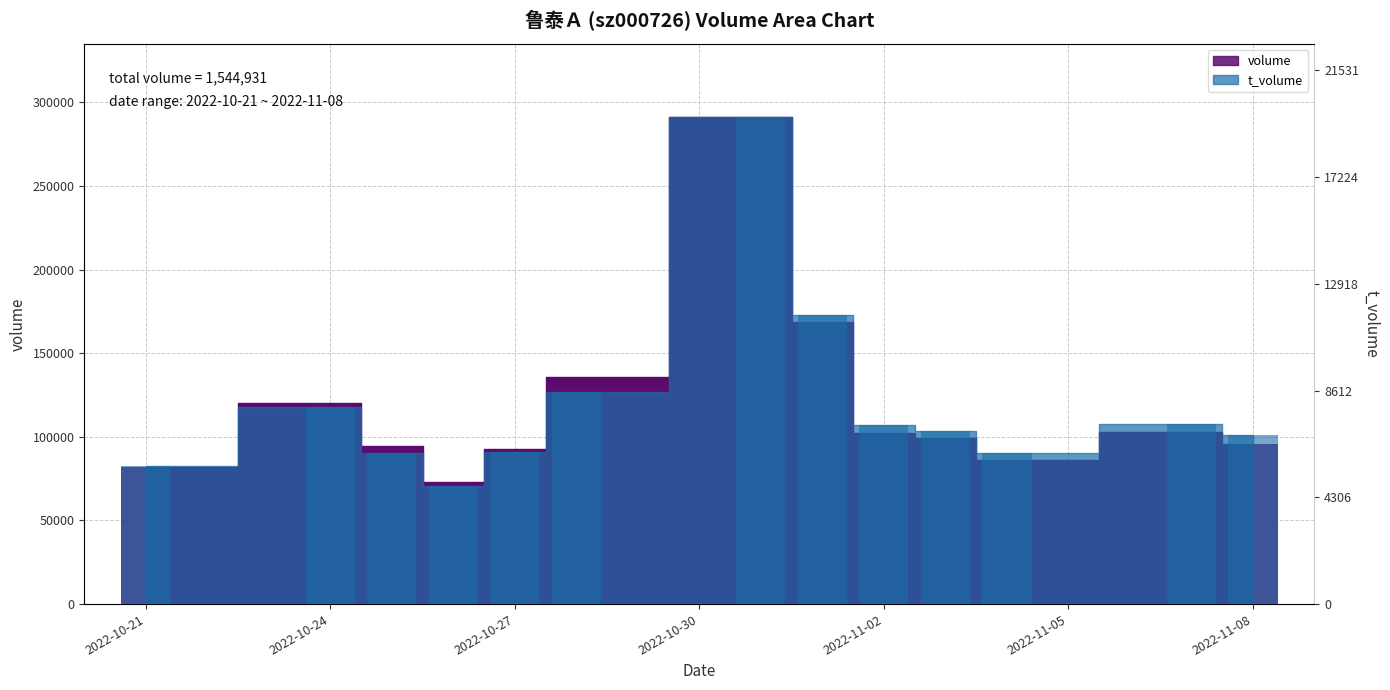

Reading left to right, transcribe all the data shown in this chart.

volume: 2022-10-21=81853.0	2022-10-24=120215.0	2022-10-25=94786.0	2022-10-26=73105.0	2022-10-27=92641.0	2022-10-28=135775.0	2022-10-31=291425.0	2022-11-01=168669.0	2022-11-02=102427.0	2022-11-03=99140.0	2022-11-04=86411.0	2022-11-07=102658.0	2022-11-08=95826.0
t_volume: 2022-10-21=82401.9	2022-10-24=117904.6	2022-10-25=90658.3	2022-10-26=70761.7	2022-10-27=90698.9	2022-10-28=127081.4	2022-10-31=291425.0	2022-11-01=173127.9	2022-11-02=107117.1	2022-11-03=103259.5	2022-11-04=90563.6	2022-11-07=107644.9	2022-11-08=101337.6